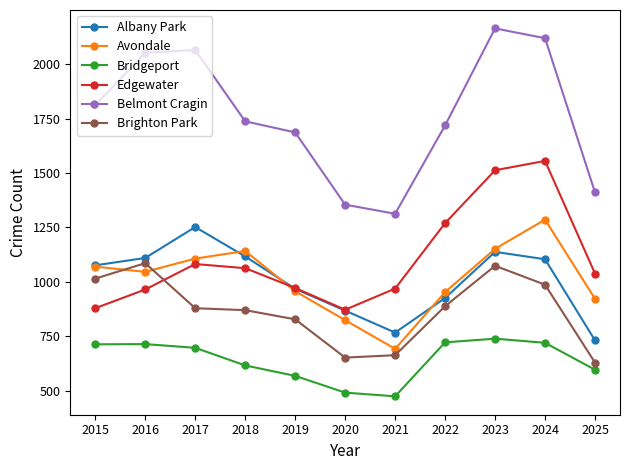

At how many categories does at least one series exceed 884?

11